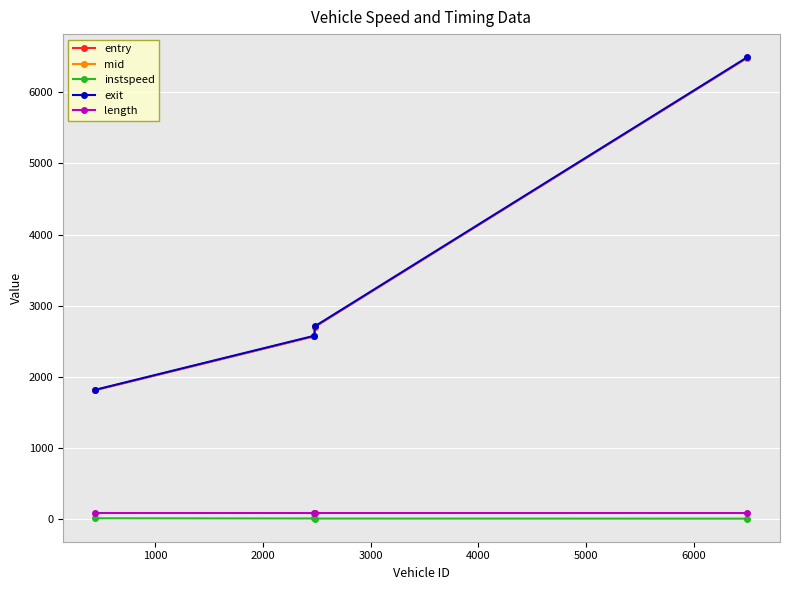

What is the lowest value of the entry series?

1815.3